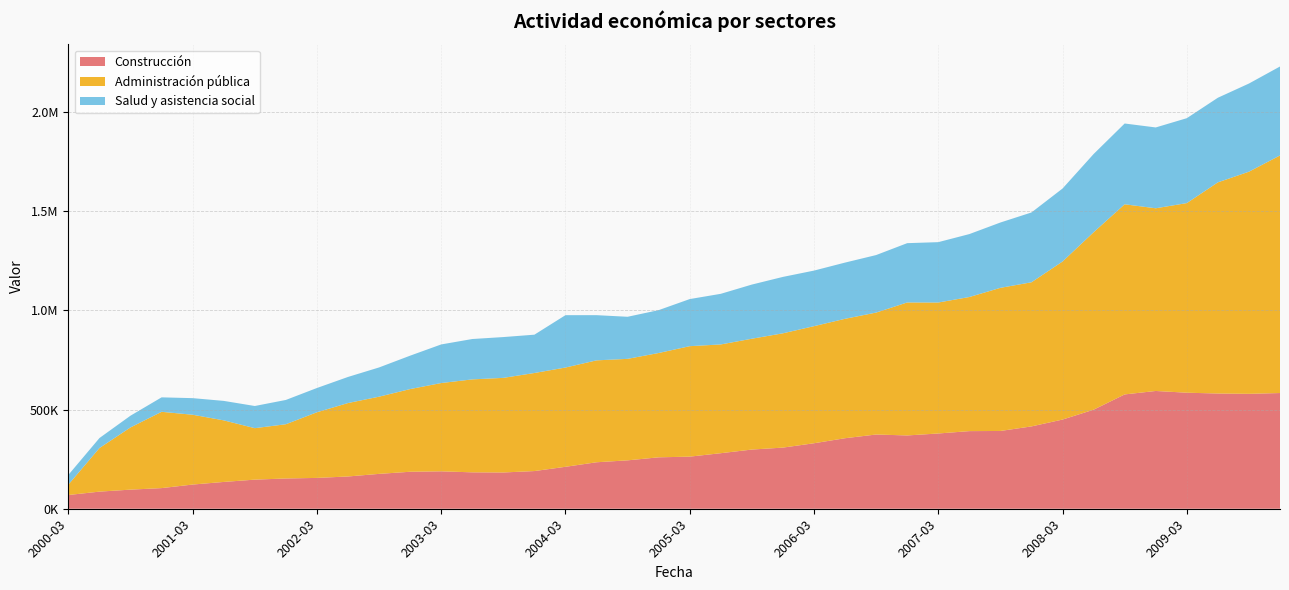

Reading right to left, transcribe all the data shown in this chart.

Construcción: 2009-12-01=583267.0	2009-09-01=579254.4	2009-06-01=580837.5	2009-03-01=584916.2	2008-12-01=593661.1	2008-09-01=576257.4	2008-06-01=499282.8	2008-03-01=449556.3	2007-12-01=415019.6	2007-09-01=392050.8	2007-06-01=391249.3	2007-03-01=379334.5	2006-12-01=369472.3	2006-09-01=374156.6	2006-06-01=355529.5	2006-03-01=330148.8	2005-12-01=308179.2	2005-09-01=298362.0	2005-06-01=279971.5	2005-03-01=262622.5	2004-12-01=259163.3	2004-09-01=243954.0	2004-06-01=234273.6	2004-03-01=211423.2	2003-12-01=189916.3	2003-09-01=182798.7	2003-06-01=183514.3	2003-03-01=188596.8	2002-12-01=186420.8	2002-09-01=175762.8	2002-06-01=162651.1	2002-03-01=155407.7	2001-12-01=152569.9	2001-09-01=146731.7	2001-06-01=135090.6	2001-03-01=121948.2	2000-12-01=104045.4	2000-09-01=96347.7	2000-06-01=86267.2	2000-03-01=69262.7
Administración pública: 2009-12-01=1197580.9	2009-09-01=1119719.6	2009-06-01=1064412.0	2009-03-01=955758.9	2008-12-01=920907.5	2008-09-01=958437.4	2008-06-01=894364.8	2008-03-01=796628.7	2007-12-01=726535.9	2007-09-01=721441.0	2007-06-01=675998.2	2007-03-01=660208.0	2006-12-01=670310.1	2006-09-01=614673.5	2006-06-01=601911.5	2006-03-01=590192.9	2005-12-01=576128.7	2005-09-01=558631.4	2005-06-01=548217.9	2005-03-01=556848.0	2004-12-01=525887.7	2004-09-01=511599.0	2004-06-01=513688.8	2004-03-01=500331.6	2003-12-01=494333.5	2003-09-01=476913.7	2003-06-01=468529.2	2003-03-01=445019.6	2002-12-01=416775.4	2002-09-01=389088.7	2002-06-01=370160.4	2002-03-01=330921.5	2001-12-01=273408.2	2001-09-01=259392.3	2001-06-01=310398.0	2001-03-01=351886.4	2000-12-01=384530.8	2000-09-01=313678.4	2000-06-01=219741.1	2000-03-01=52582.7
Salud y asistencia social: 2009-12-01=448492.4	2009-09-01=444393.1	2009-06-01=426528.7	2009-03-01=428020.0	2008-12-01=407458.2	2008-09-01=407225.3	2008-06-01=394362.7	2008-03-01=367946.3	2007-12-01=351908.3	2007-09-01=329348.3	2007-06-01=317220.4	2007-03-01=304284.0	2006-12-01=298958.9	2006-09-01=289951.7	2006-06-01=283405.7	2006-03-01=280110.7	2005-12-01=284353.7	2005-09-01=273045.0	2005-06-01=255214.8	2005-03-01=237432.5	2004-12-01=216150.0	2004-09-01=212100.7	2004-06-01=227836.0	2004-03-01=264004.3	2003-12-01=193139.4	2003-09-01=205676.8	2003-06-01=203475.6	2003-03-01=194621.2	2002-12-01=168406.8	2002-09-01=147393.7	2002-06-01=131552.5	2002-03-01=122289.0	2001-12-01=122422.9	2001-09-01=111806.5	2001-06-01=98143.9	2001-03-01=83652.7	2000-12-01=72897.4	2000-09-01=59192.9	2000-06-01=50424.8	2000-03-01=48905.9